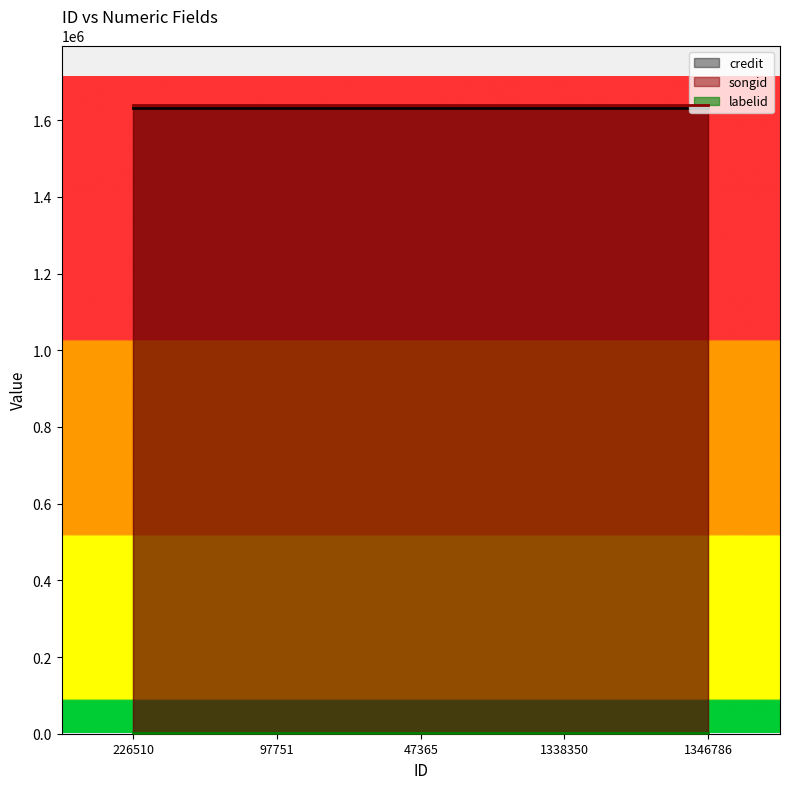

True or false: credit and songid cross at least once.

False